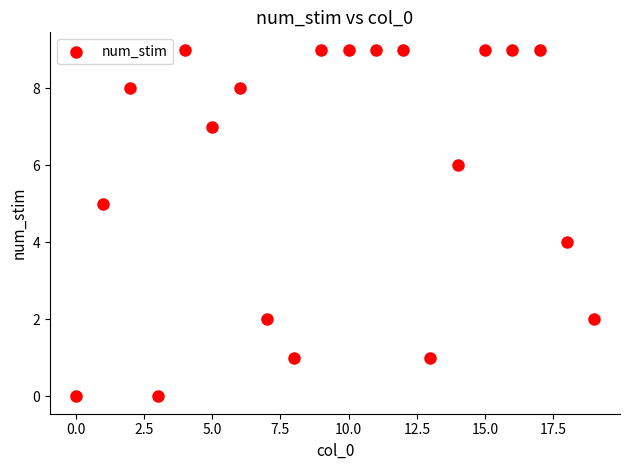

What is the range of Y values (max minus min)?

9